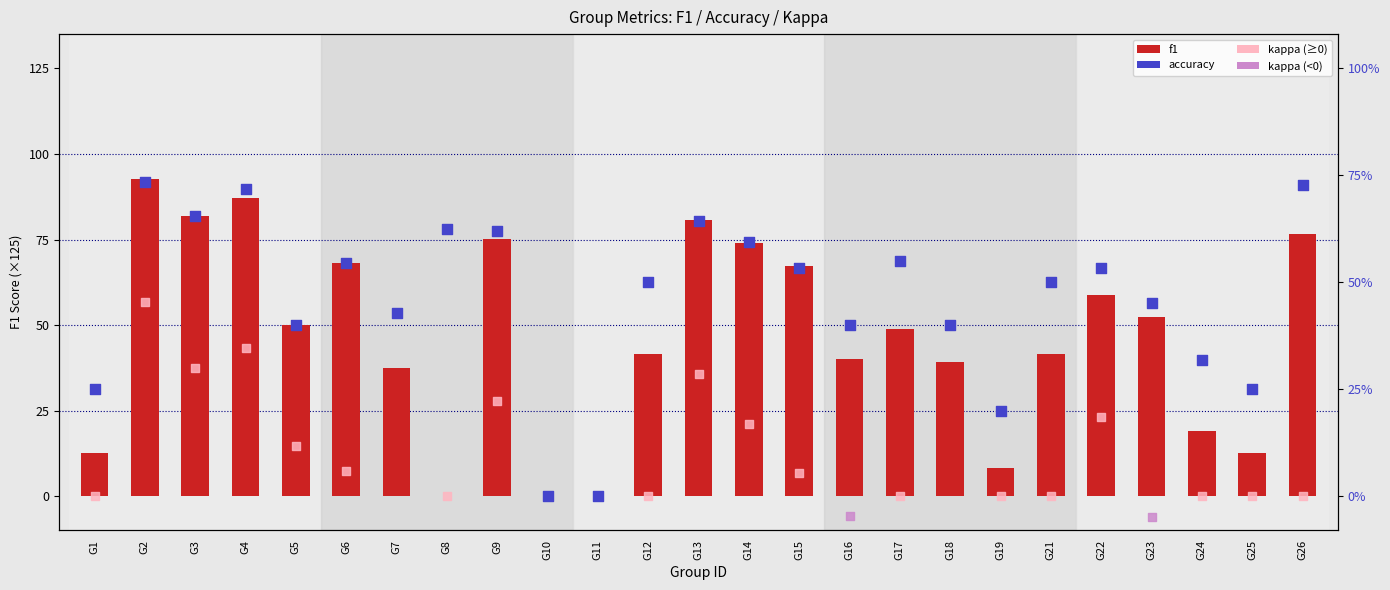

Is the value of f1 at G2 greater than the value of accuracy at G1?

Yes